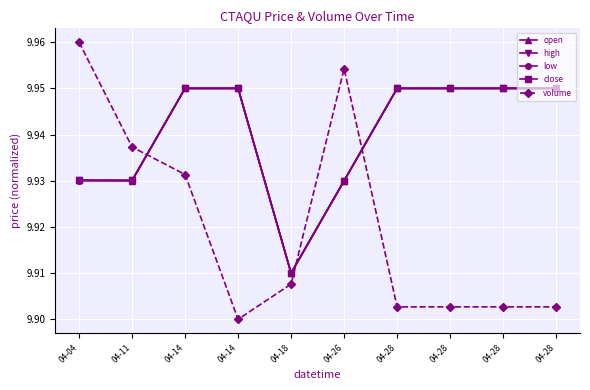

Between 04-04 and 04-18, which series saw the biggest shift?

volume